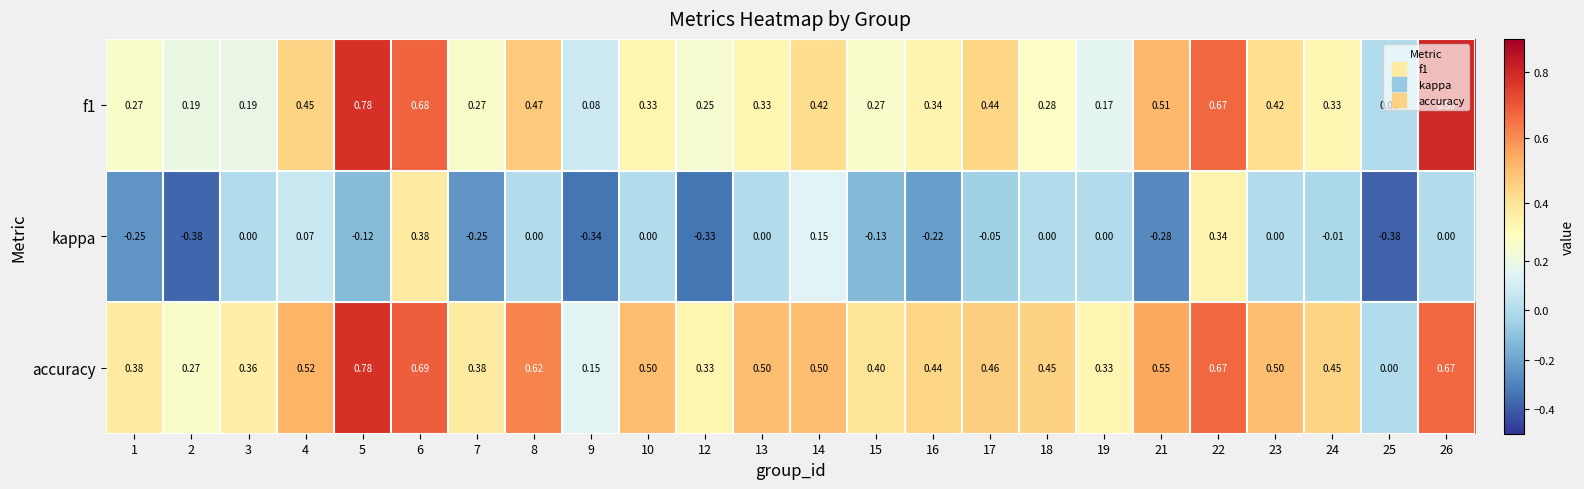

Which series has the largest total across all categories?

accuracy